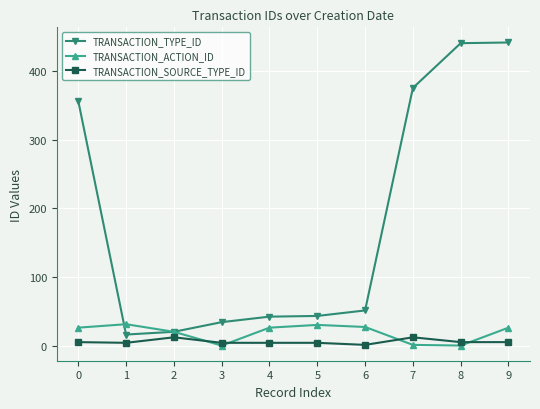

Which series changed the most between 7 and 9?

TRANSACTION_TYPE_ID